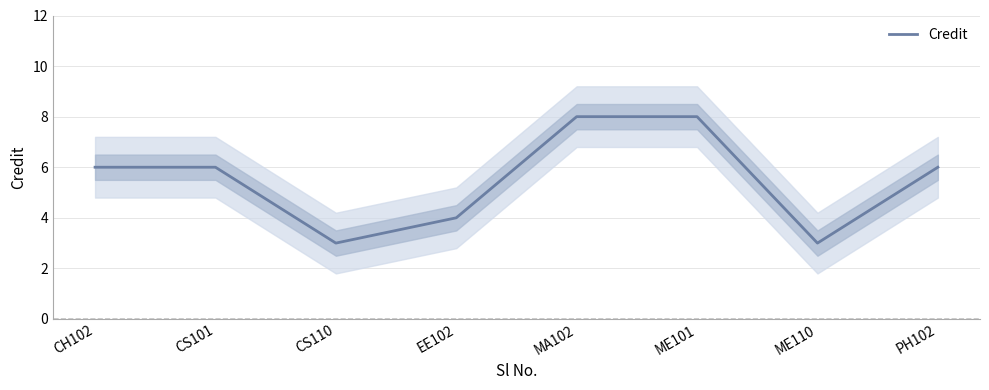

At which label does the data first exceed 6?

MA102